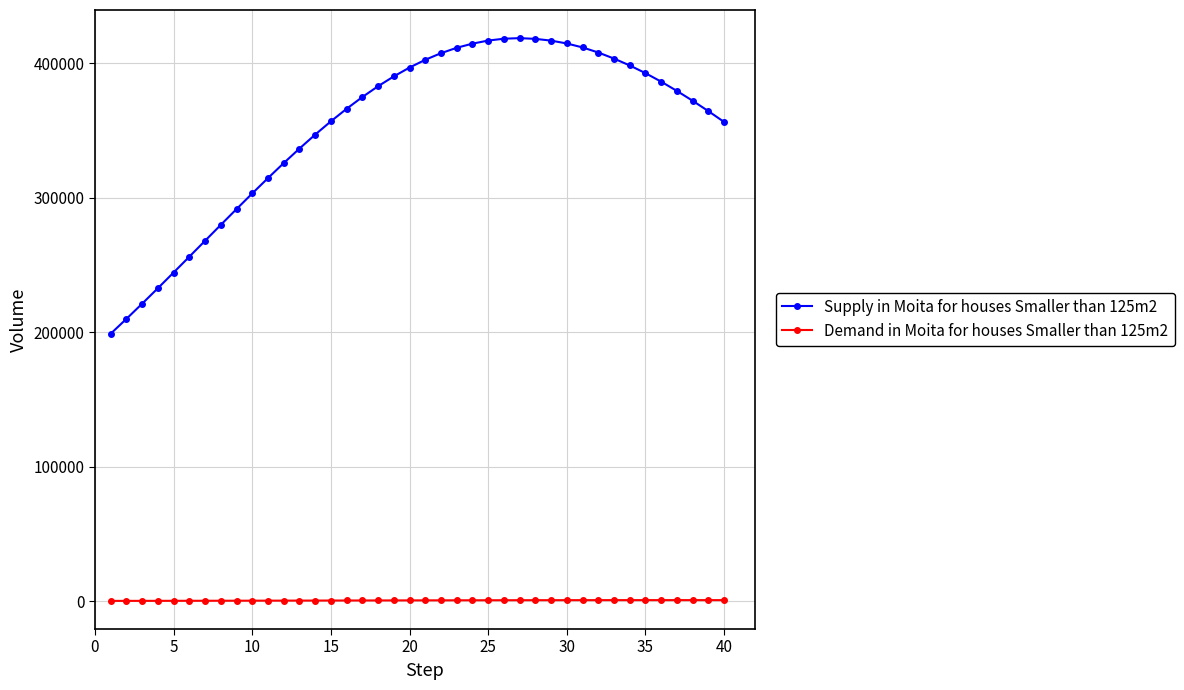

True or false: Supply in Moita for houses Smaller than 125m2 and Demand in Moita for houses Smaller than 125m2 intersect in this chart.

False